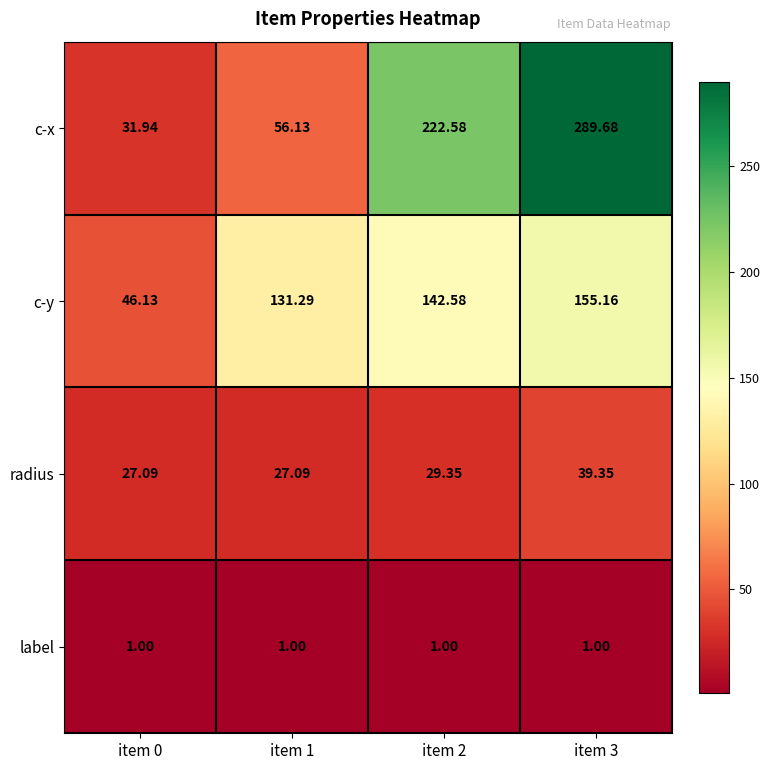

Count the number of data series in this chart.

4